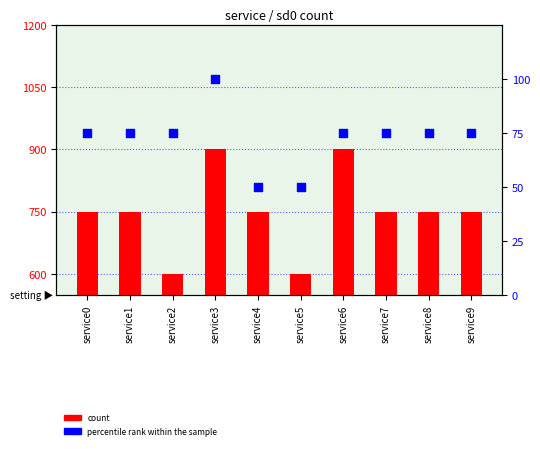

What is the total value across all series at service7?

825